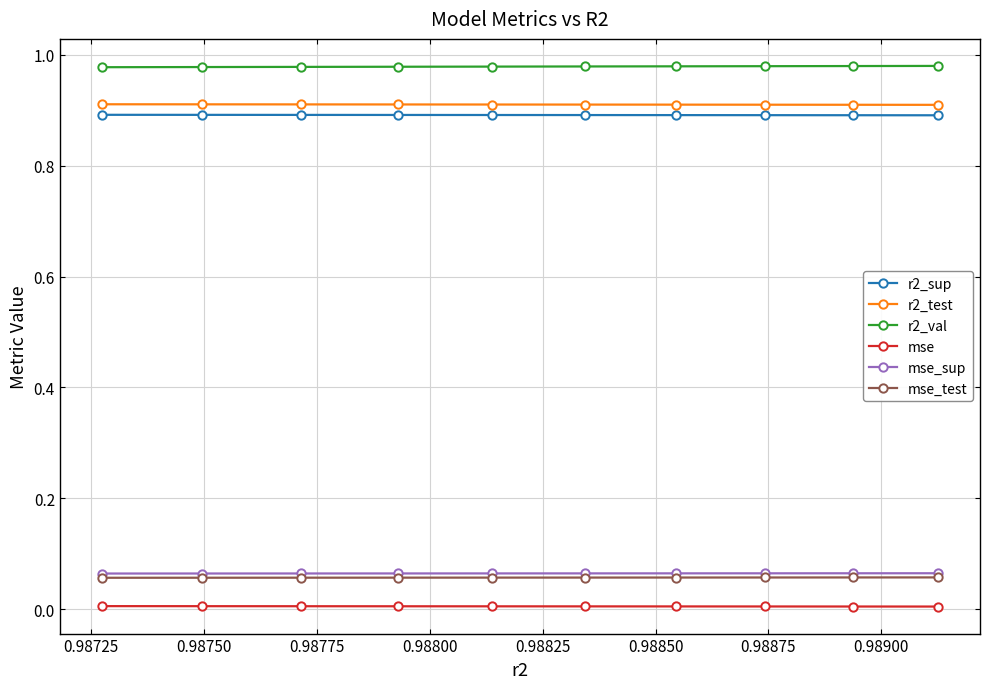

How many r2_test values are between 0 and 1?

10